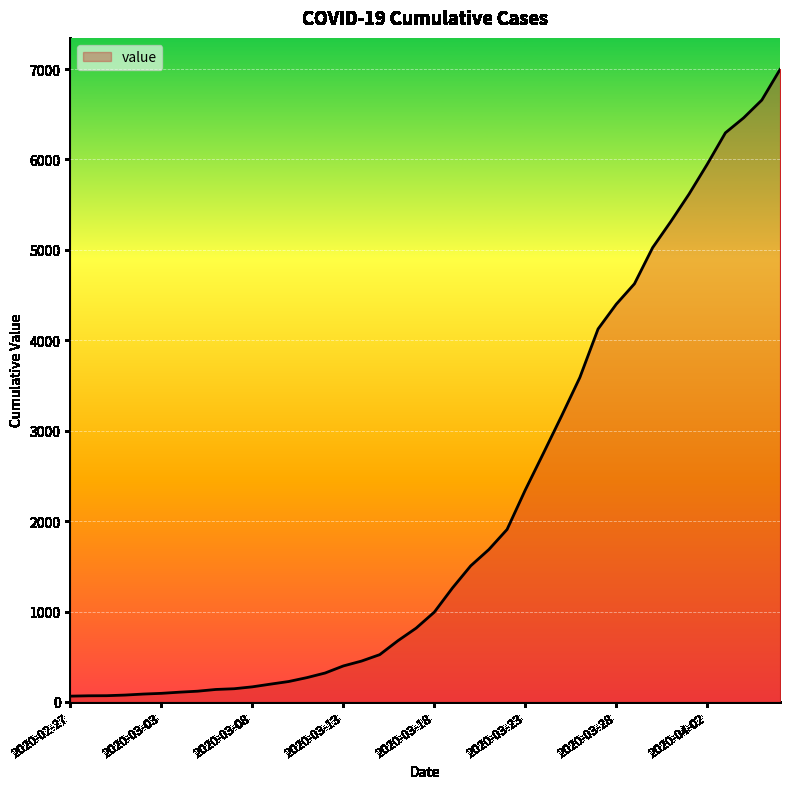

What is the maximum value shown in the chart?

6995